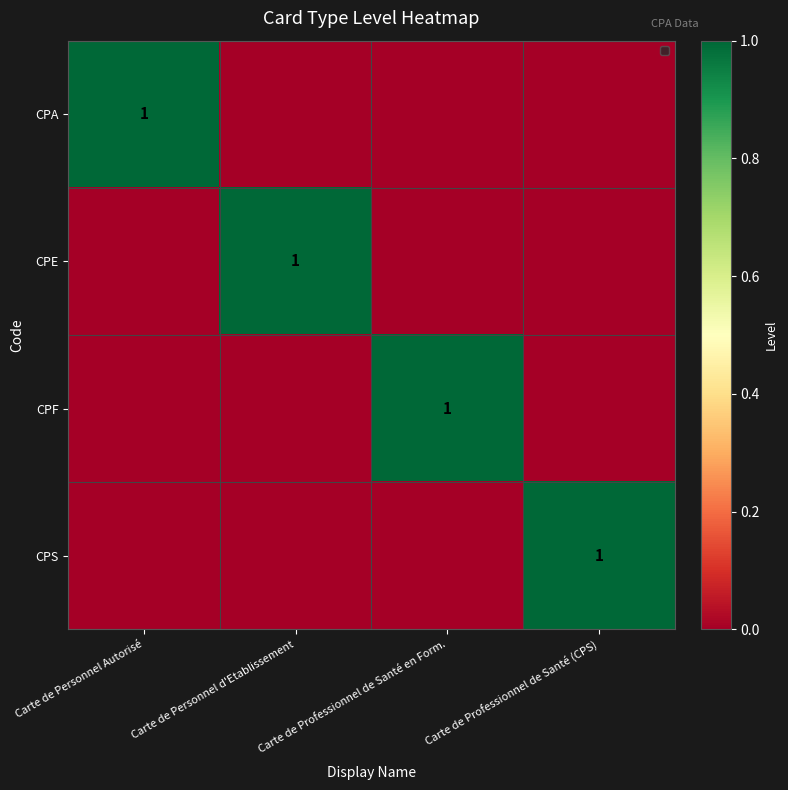

At which category is the sum across all series the highest?

Carte de Personnel Autorisé